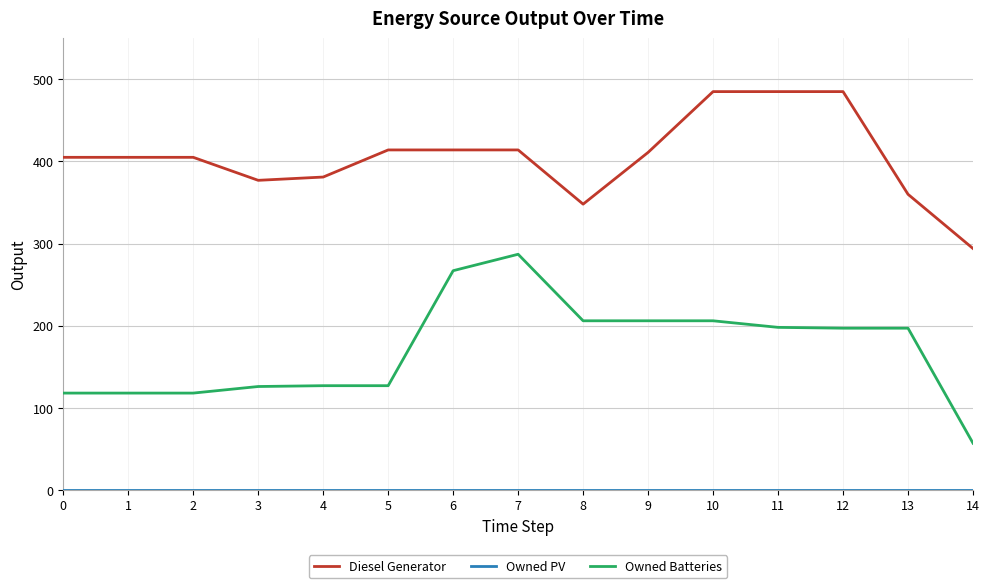

What is the greatest value displayed?

485